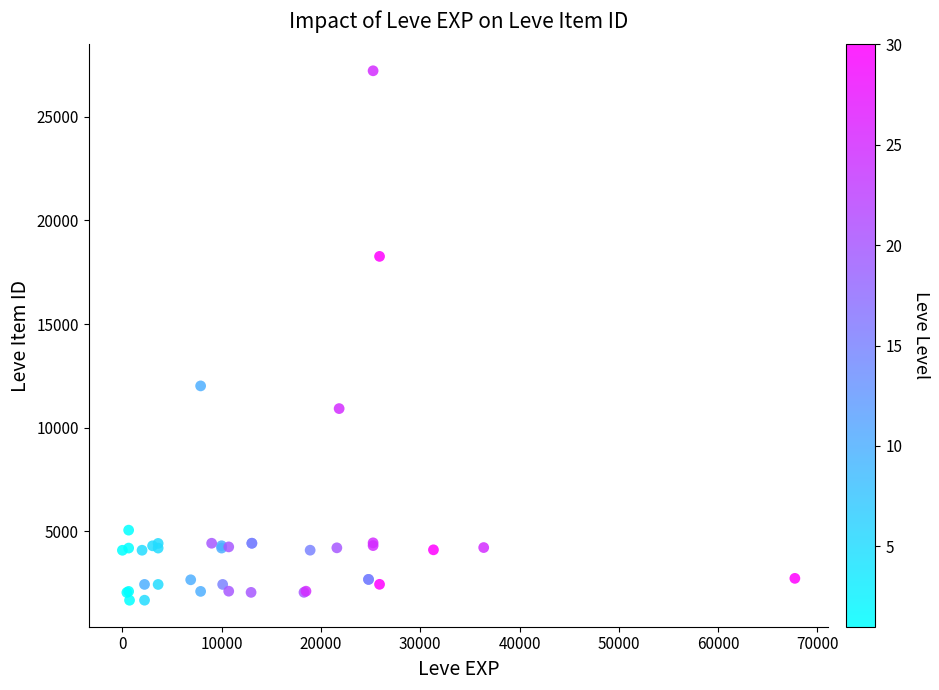

What Y value in the scatter plot is closest to 14448?

12018